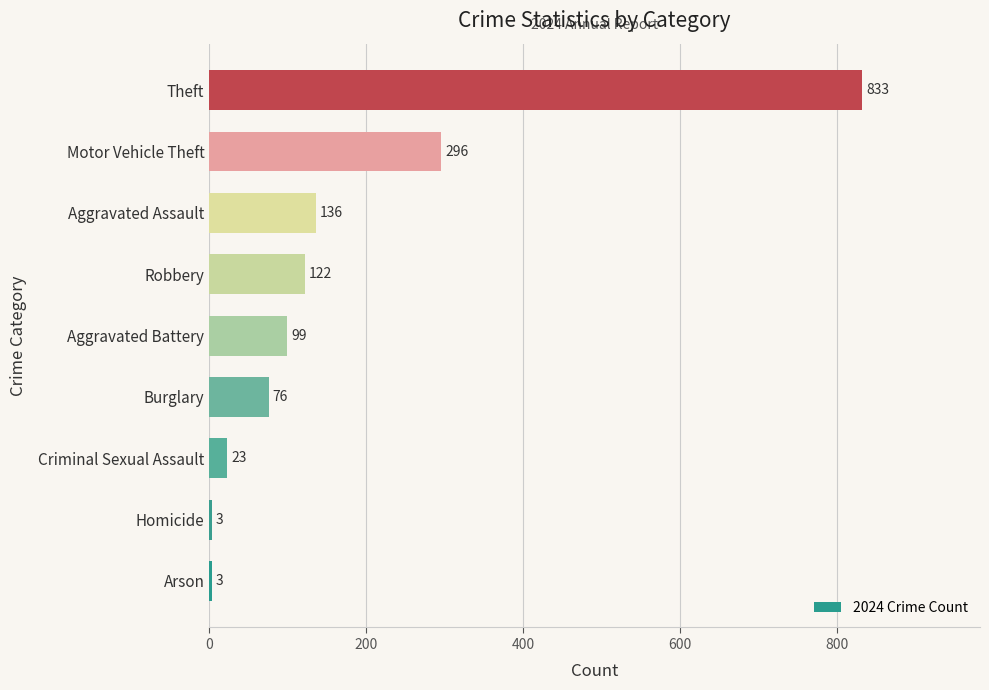

How many distinct data groups are displayed?

1